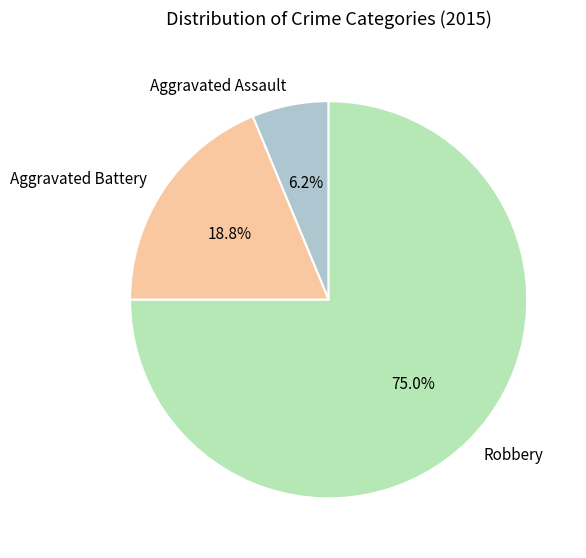

True or false: Aggravated Battery accounts for 32% of the total.

False